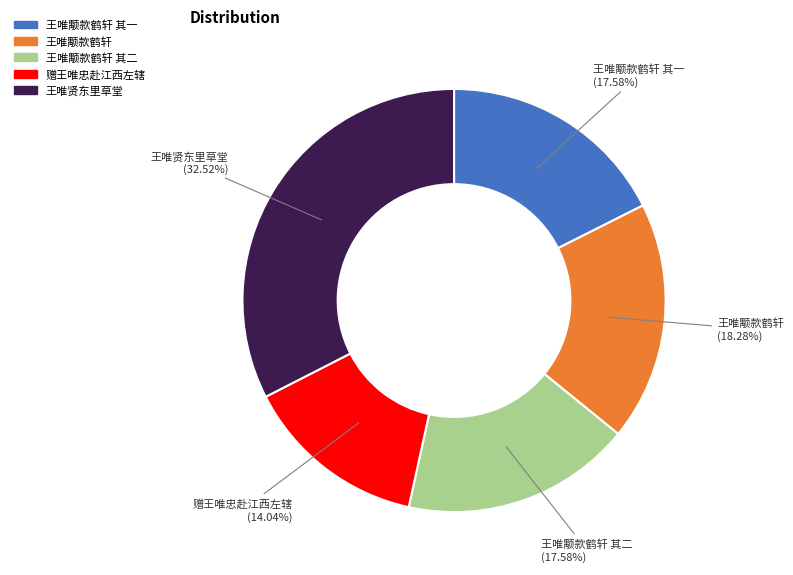

The 王唯颙款鹤轩 slice represents 18% of the pie. True or false?

True